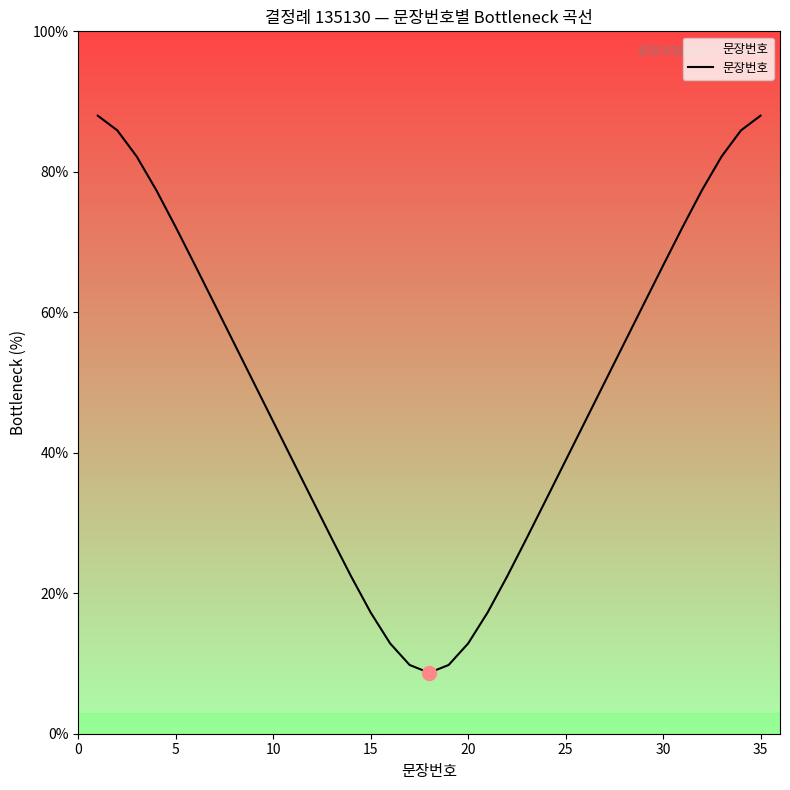

What is the sum of all values?

1700.0